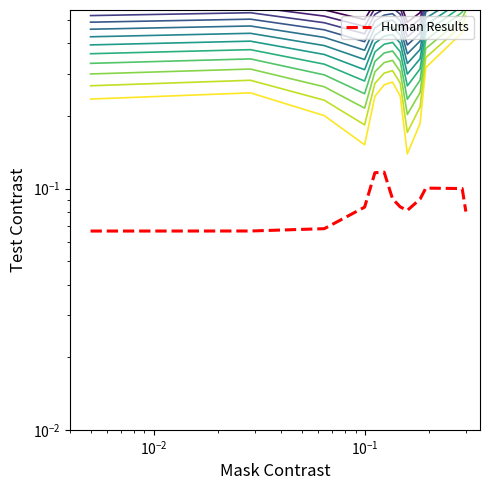

How many distinct data groups are displayed?

1